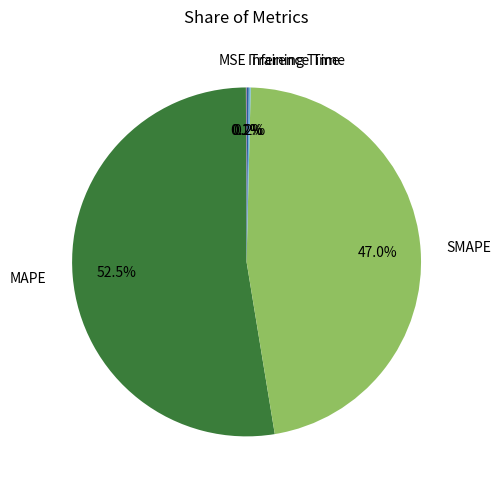

Does any single category account for the majority?

Yes